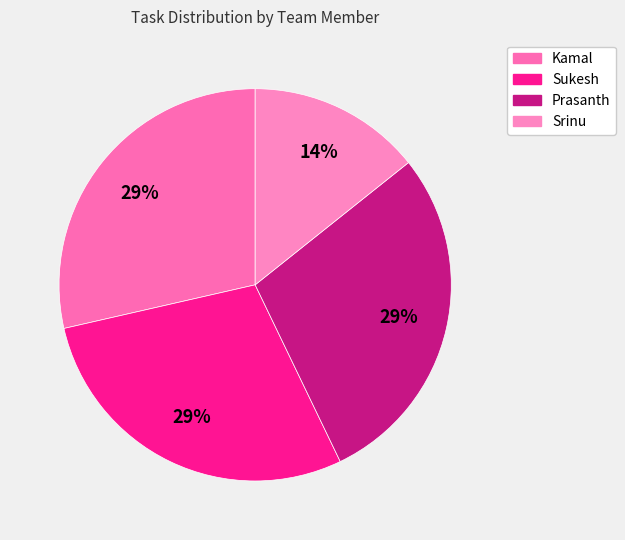

Which category has the biggest portion of the pie?

Kamal